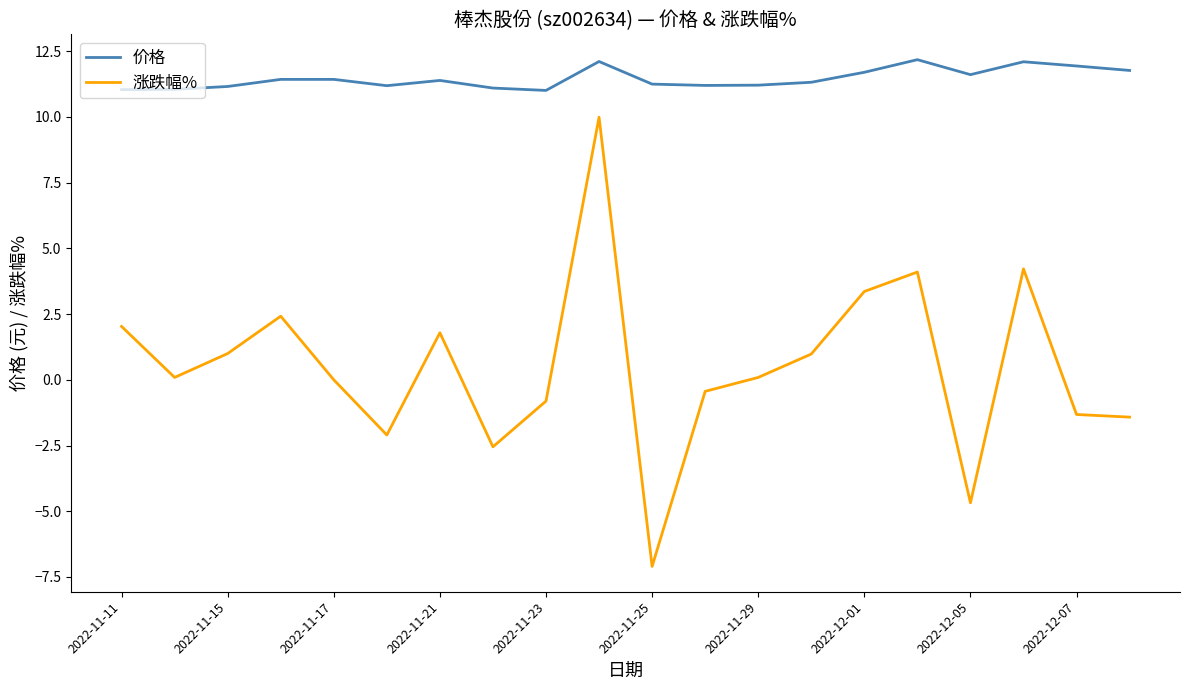

What are all the series names shown in the legend?

价格, 涨跌幅%